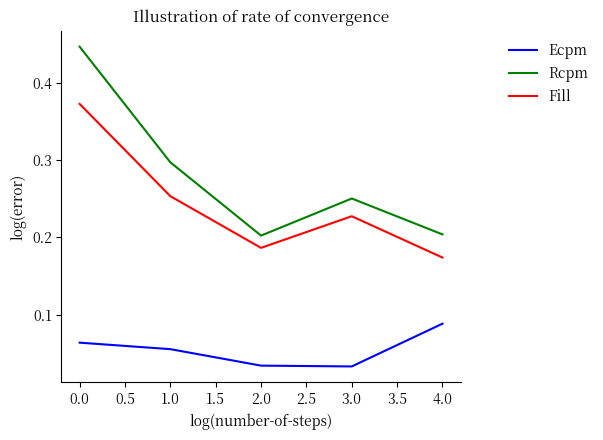

Between 0.0 and 1.0, which series saw the biggest shift?

Rcpm